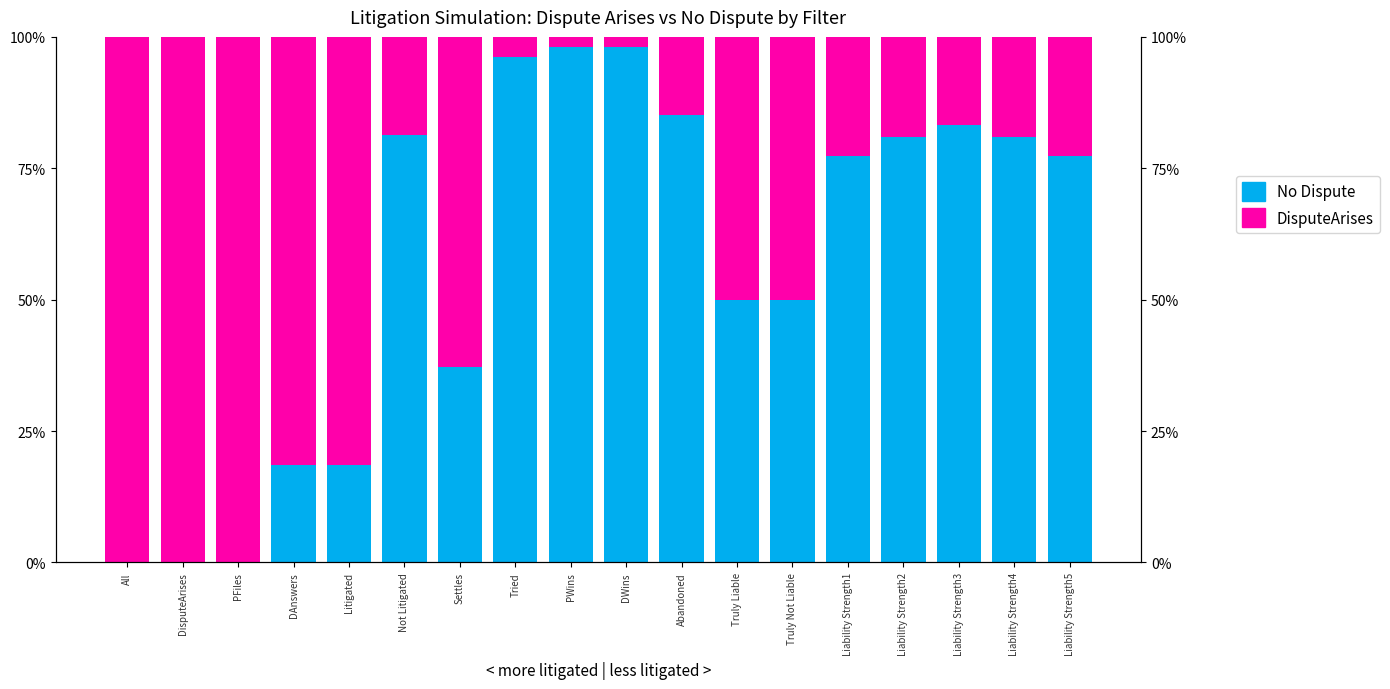

What is the total value across all series at Liability Strength4?

1.0